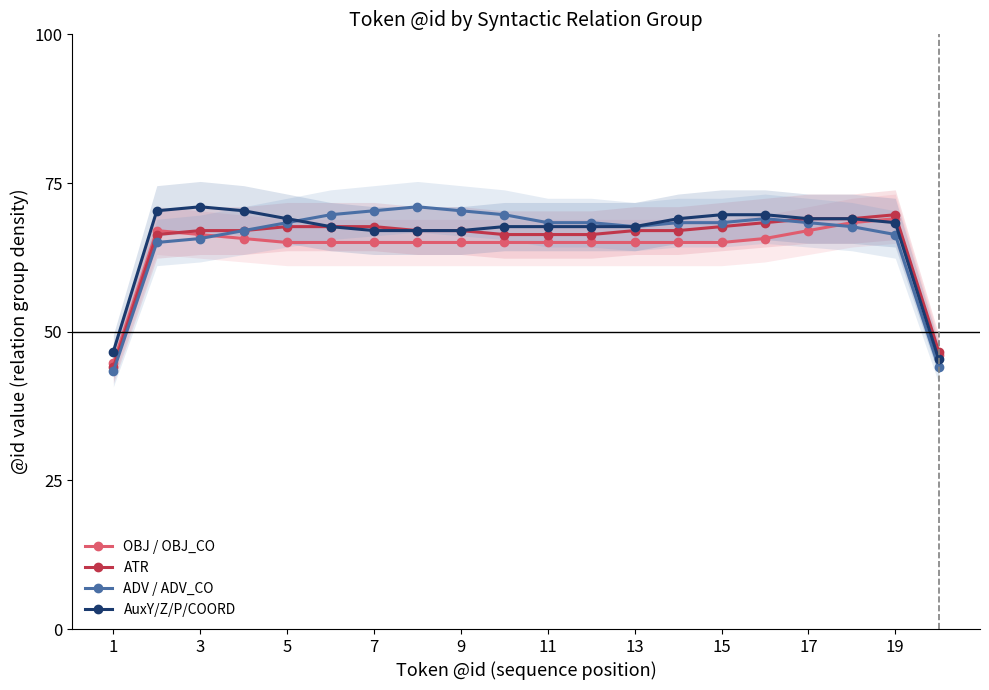

List the series in order of their overall mean, highest first.

AuxY/Z/P/COORD, ADV / ADV_CO, ATR, OBJ / OBJ_CO